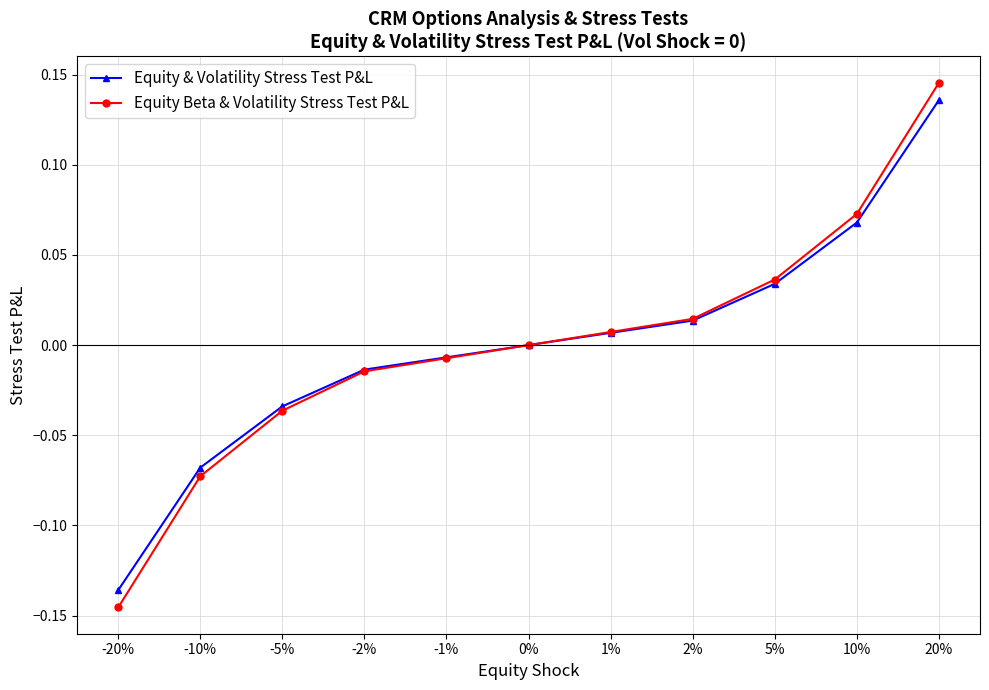

Is the value of Equity Beta & Volatility Stress Test P&L at -2% greater than the value of Equity & Volatility Stress Test P&L at -5%?

Yes